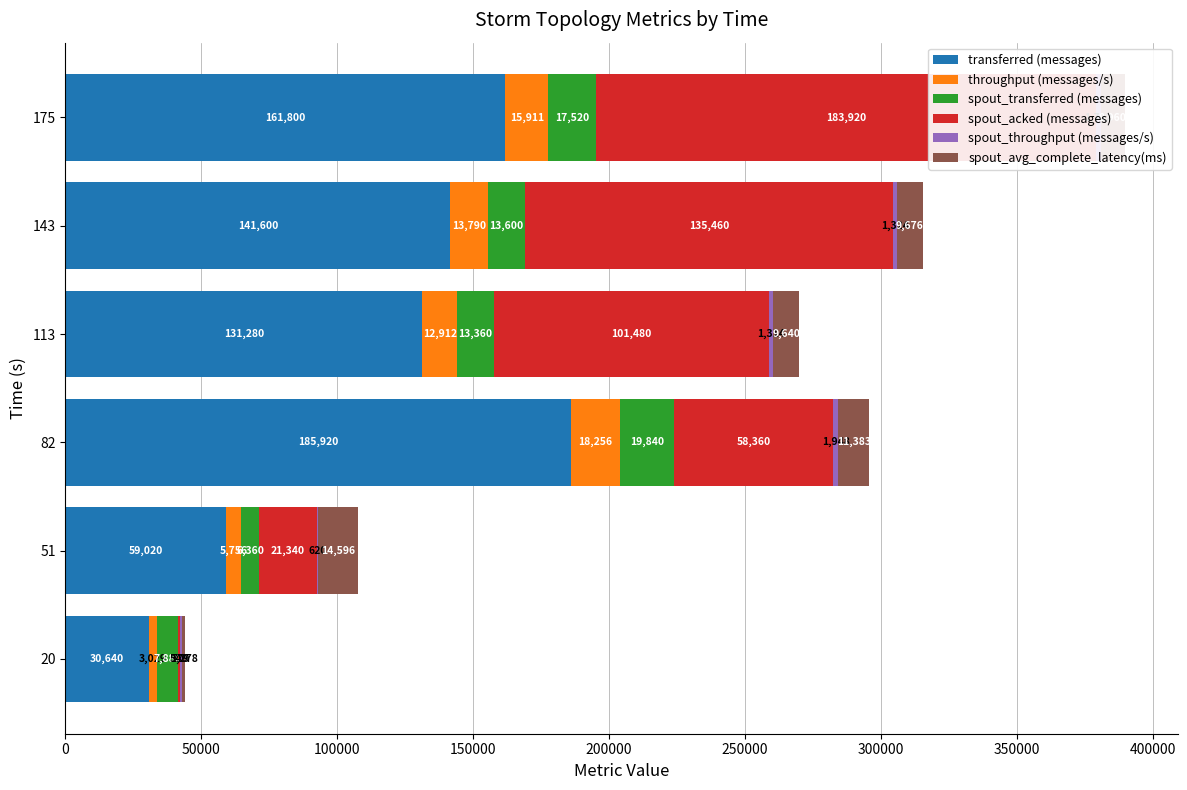

The value of throughput (messages/s) at 113 is 17059.8. True or false?

False